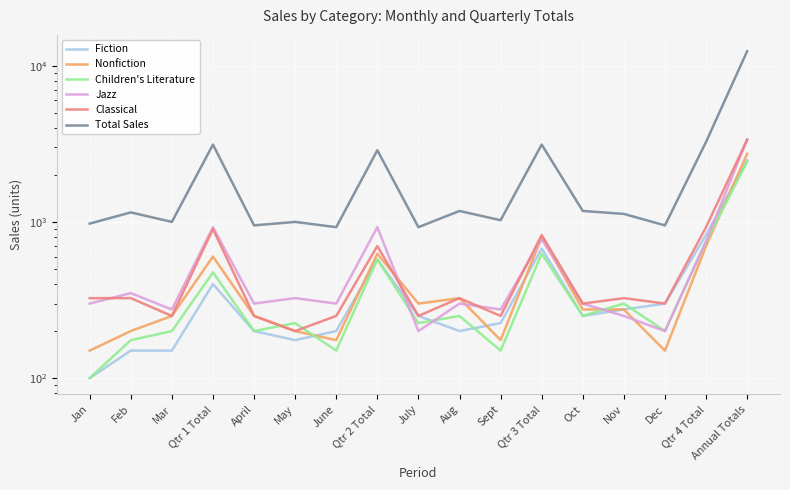

Reading left to right, transcribe all the data shown in this chart.

Fiction: 100	150	150	400	200	175	200	575	250	200	225	675	250	275	300	825	2475
Nonfiction: 150	200	250	600	250	200	175	625	300	325	175	800	275	275	150	700	2725
Children's Literature: 100	175	200	475	200	225	150	575	225	250	150	625	250	300	200	750	2425
Jazz: 300	350	275	925	300	325	300	925	200	300	275	775	300	250	200	750	3375
Classical: 325	325	250	900	250	200	250	700	250	325	250	825	300	325	300	925	3350
Total Sales: 975	1150	1000	3125	950	1000	925	2875	925	1175	1025	3125	1175	1125	950	3250	12375